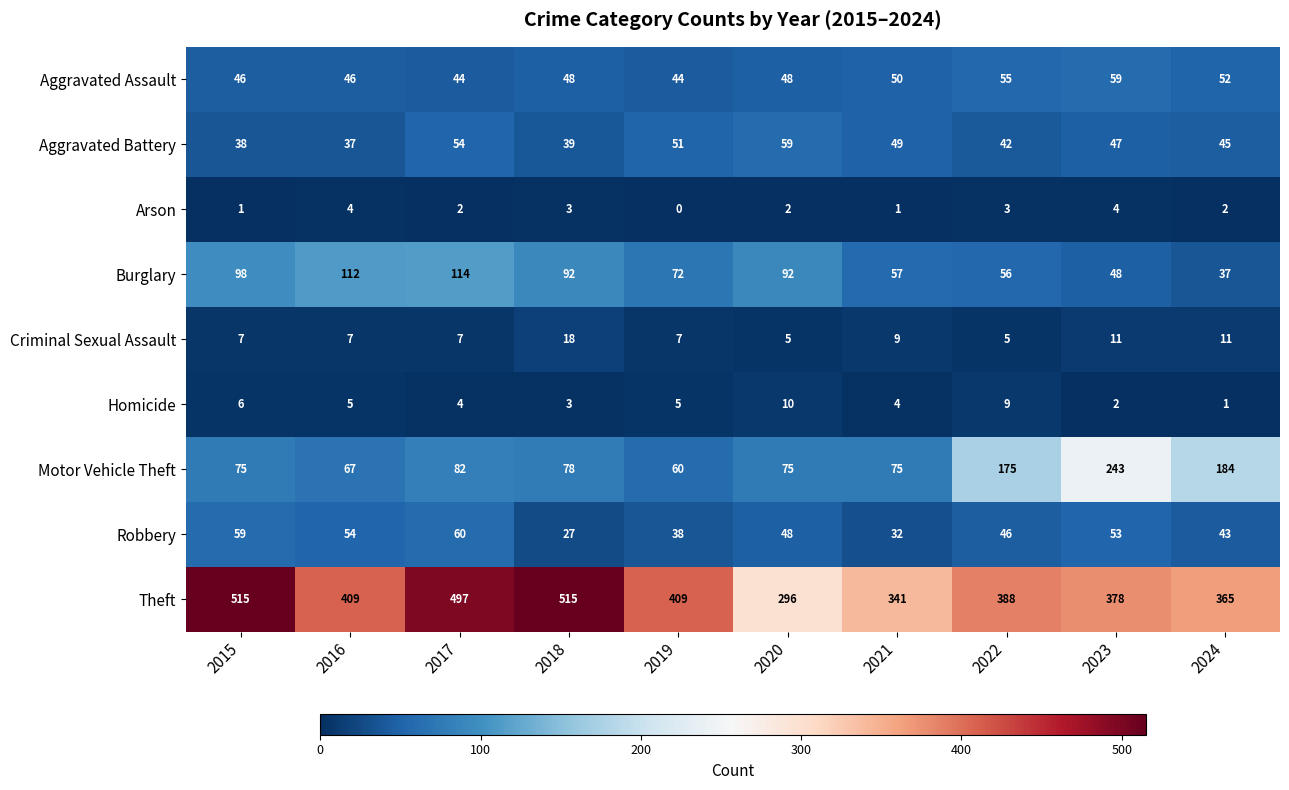

What is the maximum value shown in the chart?

515